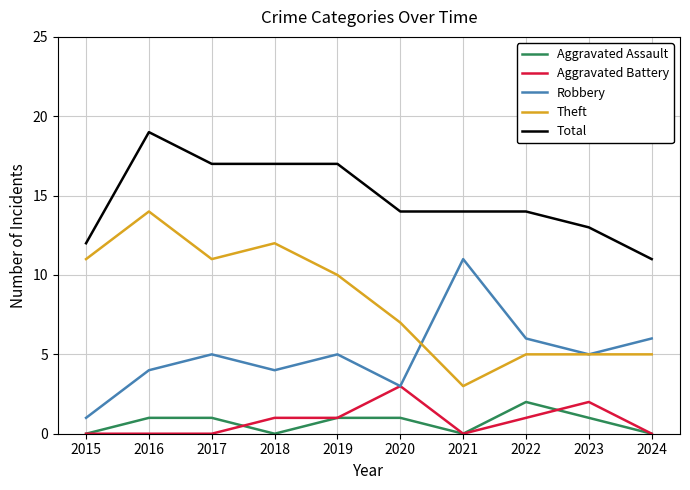

List the series in order of their peak value, highest first.

Total, Theft, Robbery, Aggravated Battery, Aggravated Assault